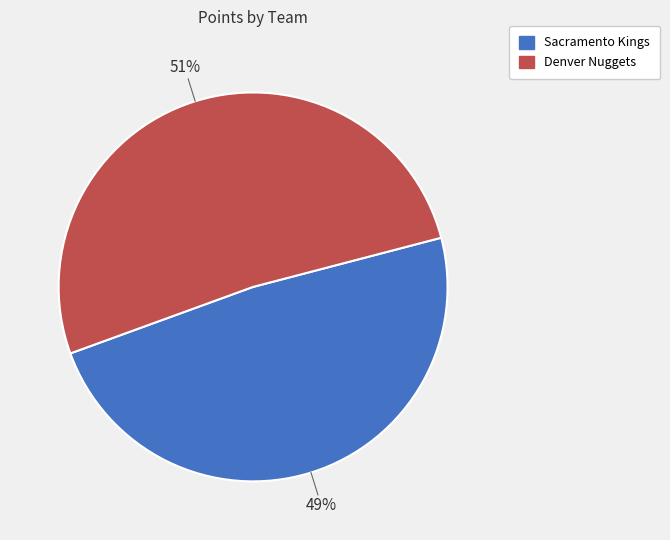

To the nearest percent, what is the average slice percentage?

50%